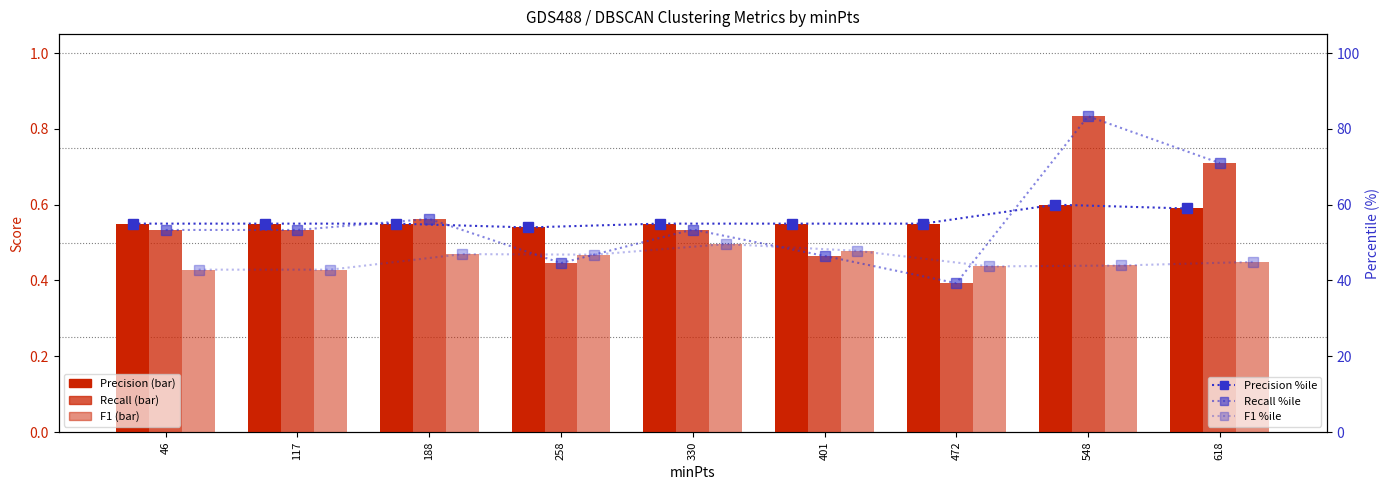

At which label does Recall %ile first exceed 53?

46